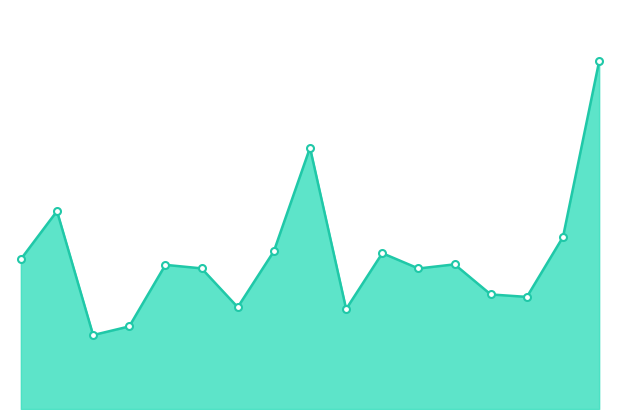

Rank the categories by value from lowest to highest.

420585004, 420585005, 420585012, 420585009, 420585019, 420585017, 420585015, 420585008, 420585007, 420585016, 420585002, 420585013, 420585010, 420585020, 420585003, 420585011, 420585021